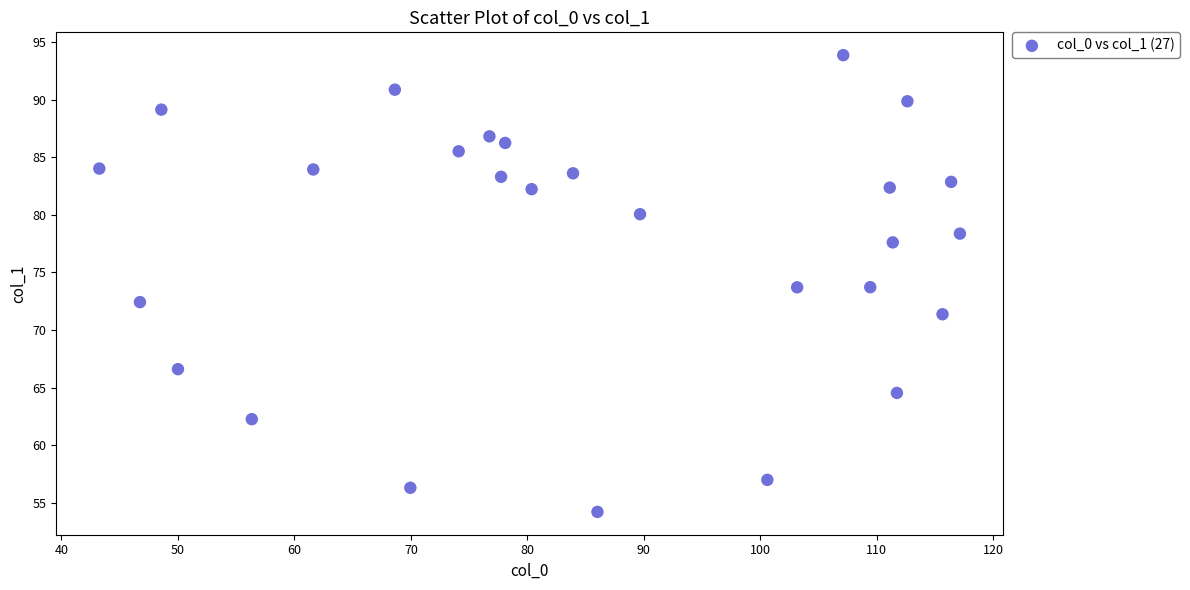

What is the range of X values (max minus min)?

73.9